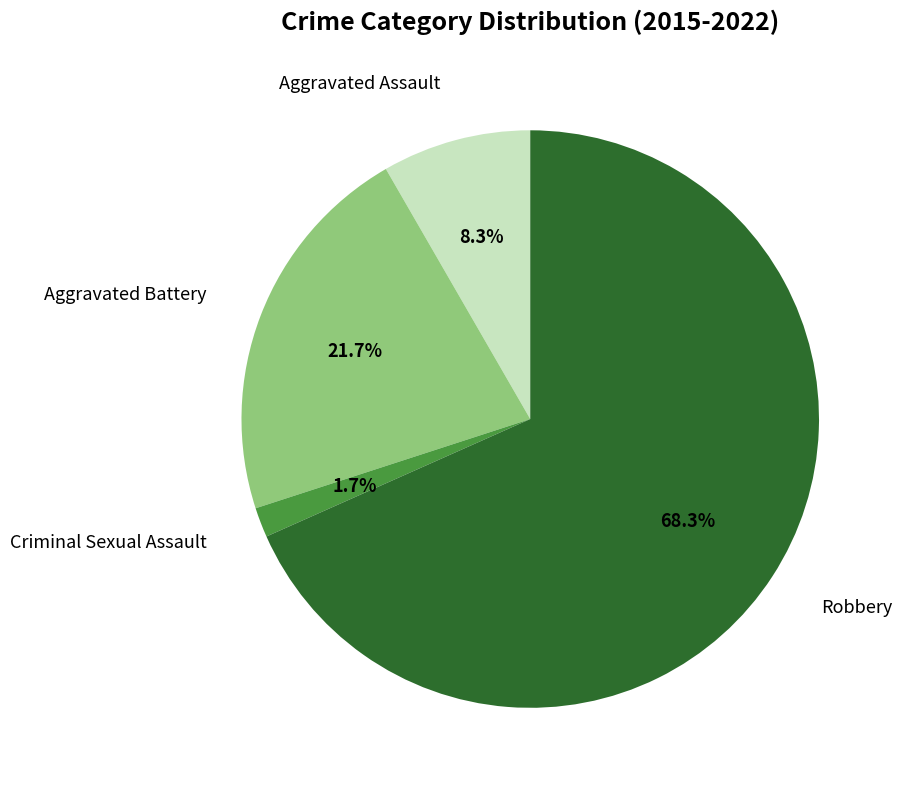

Count the number of slices in the pie.

4